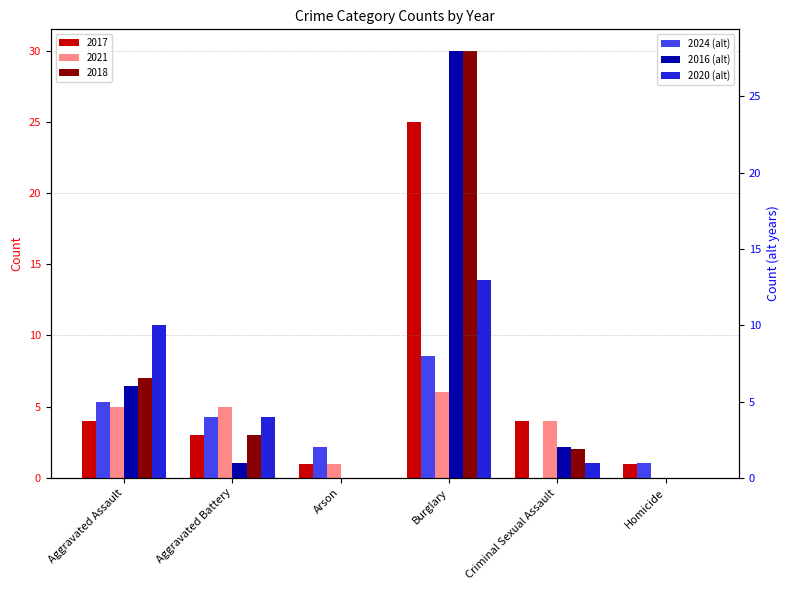

Is it true that 2020 (alt) equals 10 at Aggravated Assault?

True